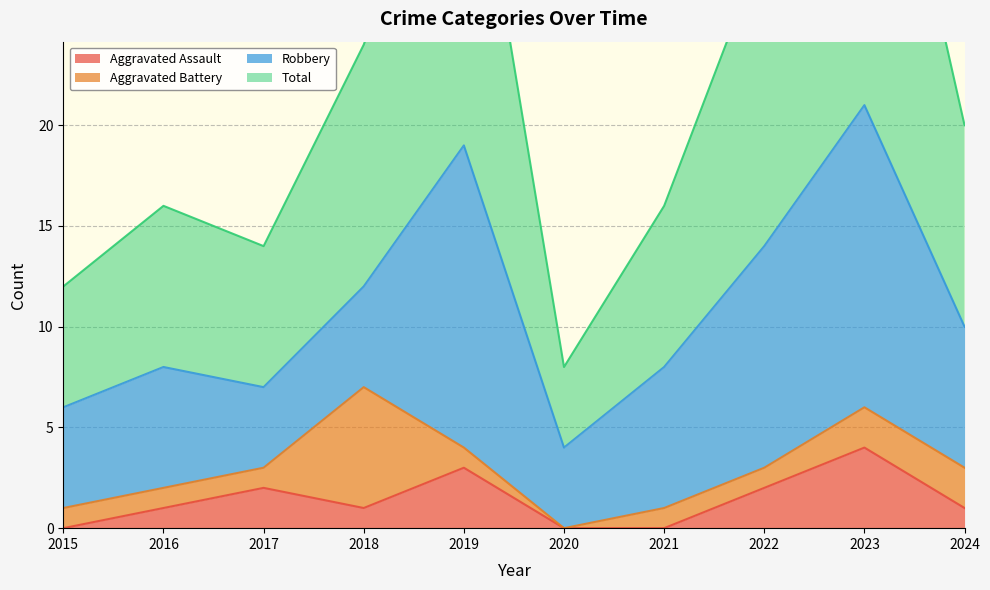

What is the maximum value for Aggravated Assault?

4